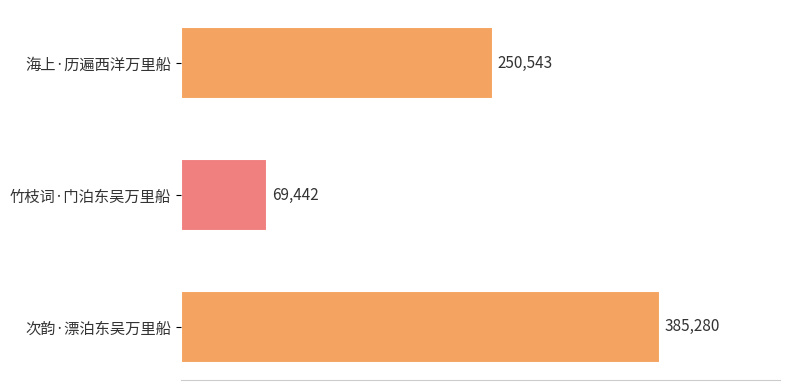

Where is the data nearest to the value 227361?

海上·历遍西洋万里船